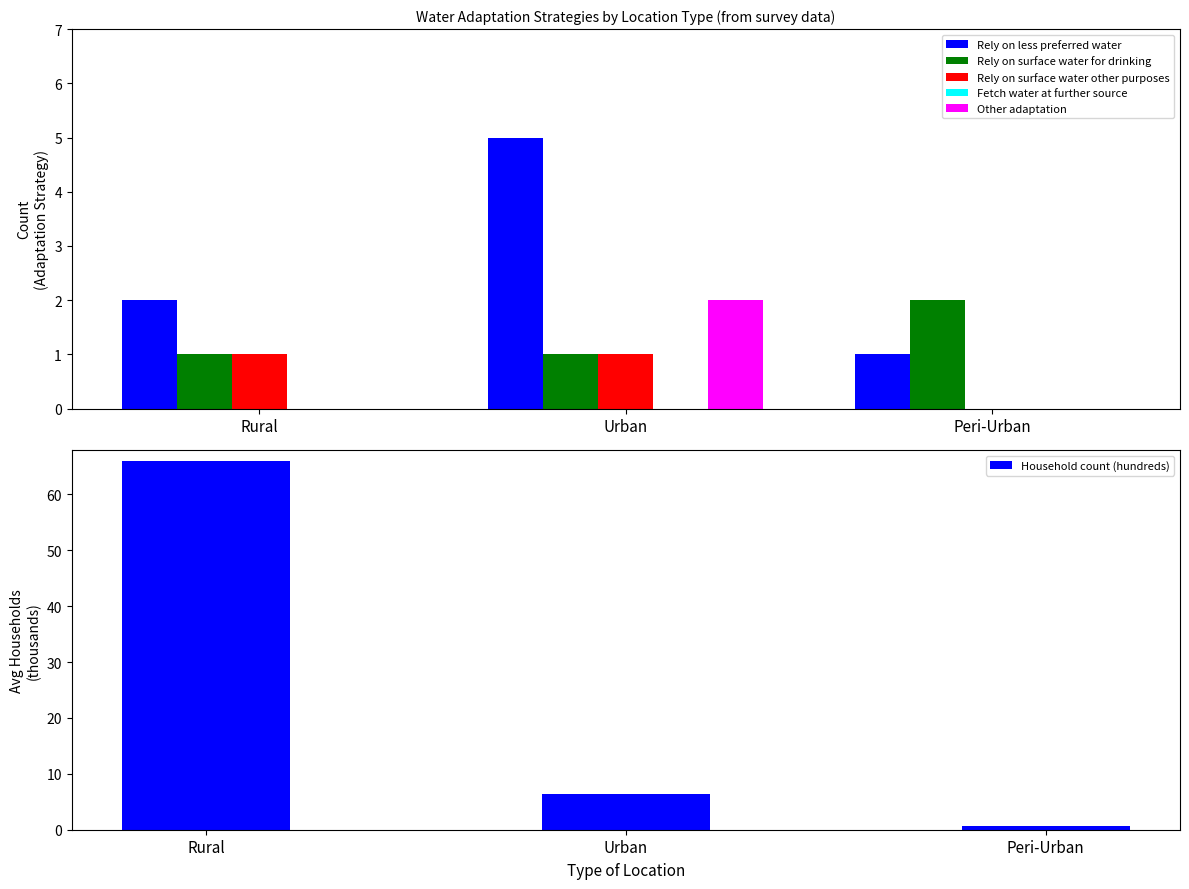

Does the chart contain stacked bars?

No